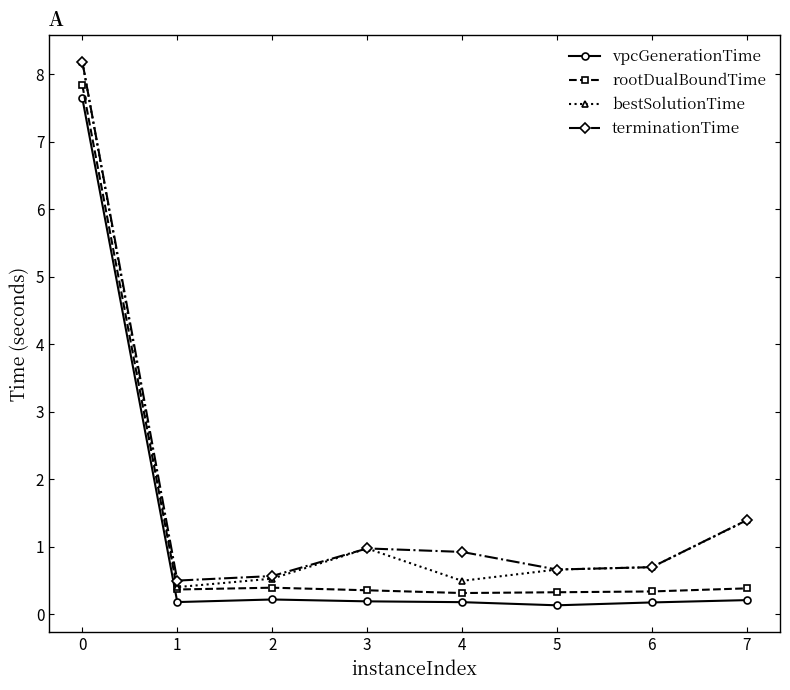

What is the total value across all series at 0?

31.8